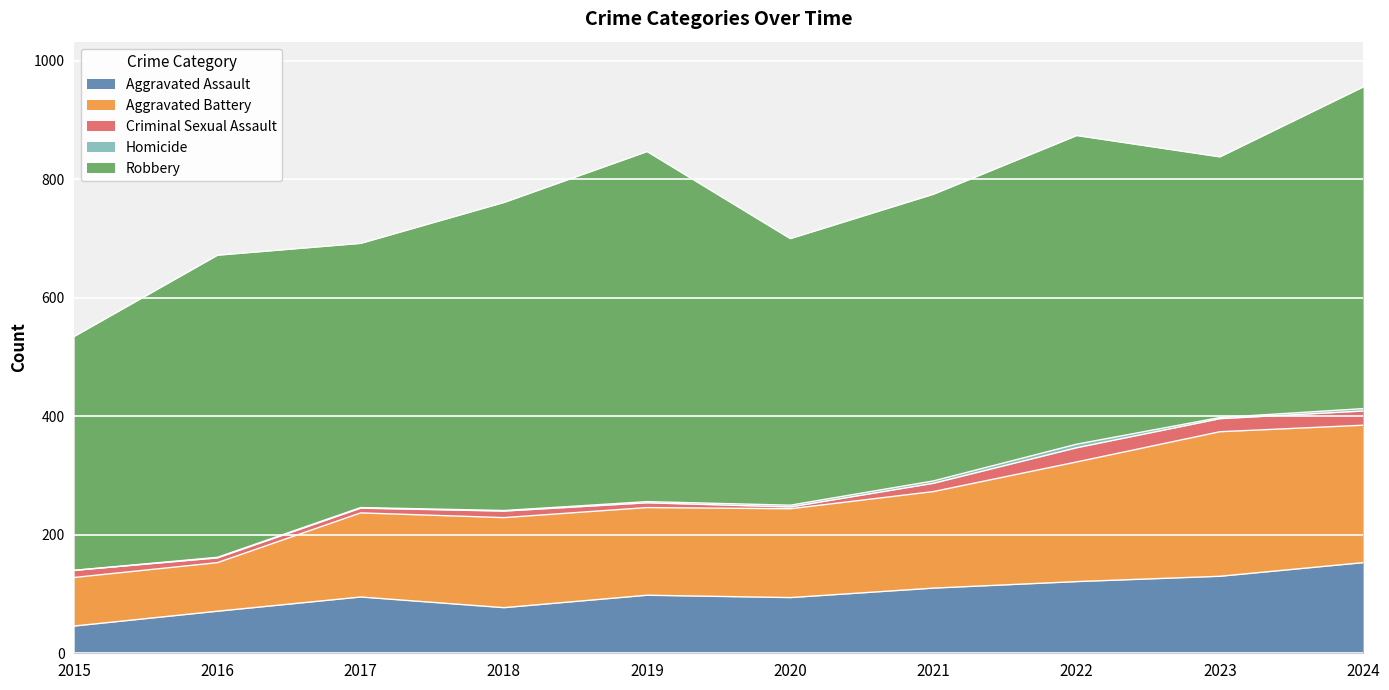

Rank the series by their maximum value, from highest to lowest.

Robbery, Aggravated Battery, Aggravated Assault, Criminal Sexual Assault, Homicide